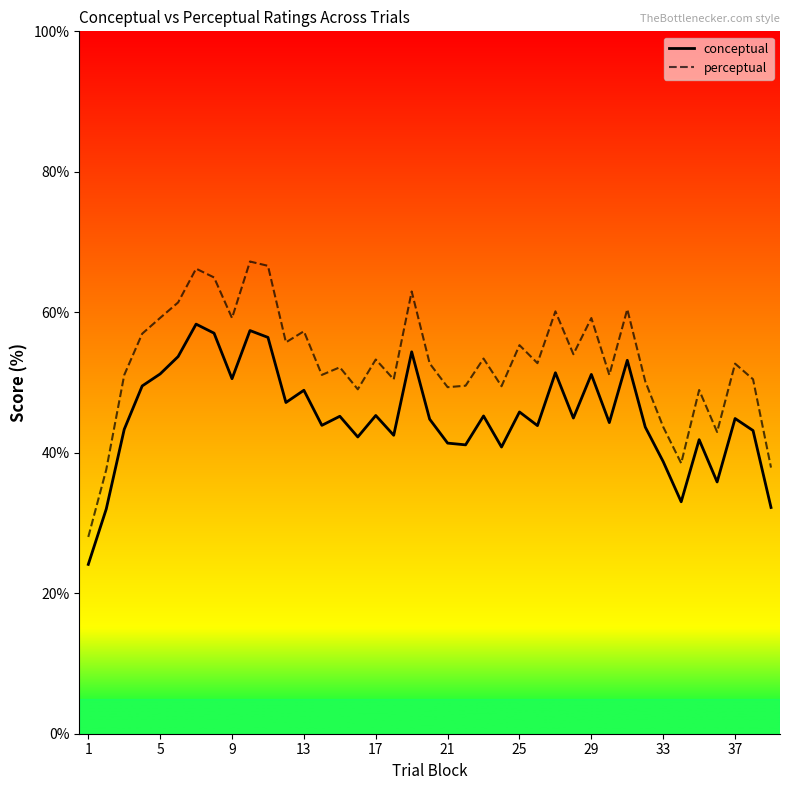

What is the difference between the maximum and minimum values in the conceptual series?

34.2